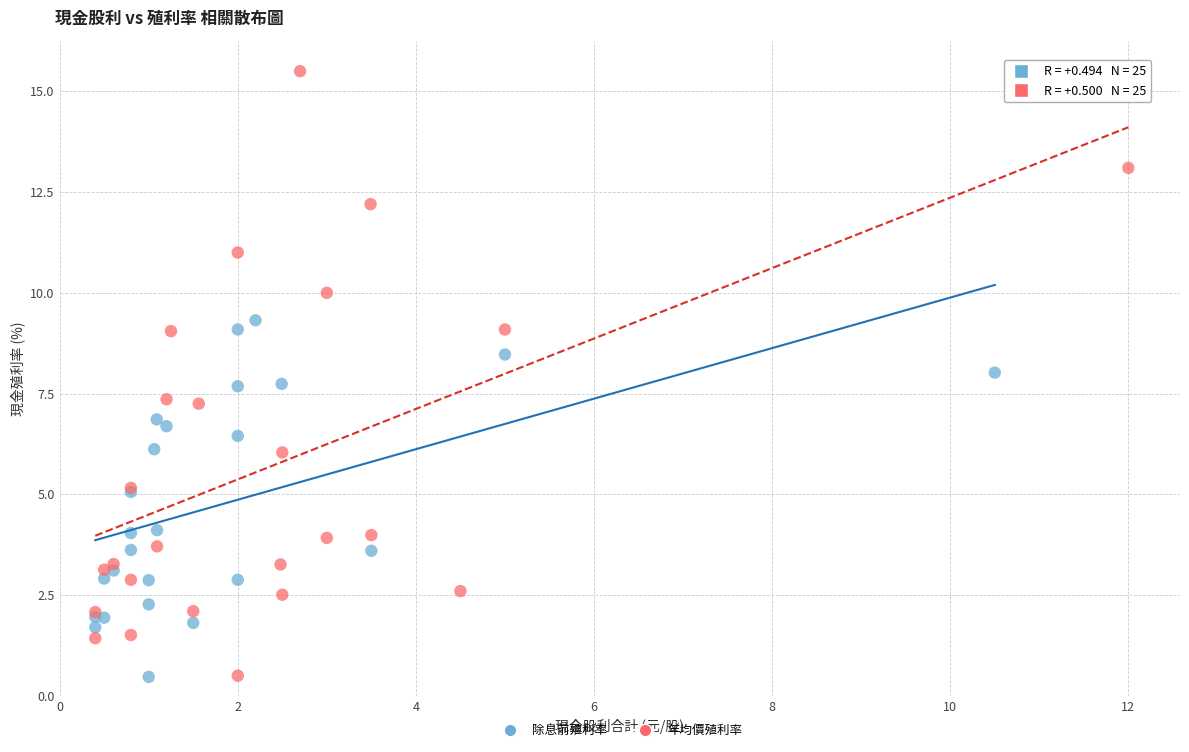

Which series reaches the maximum Y coordinate?

年均價殖利率